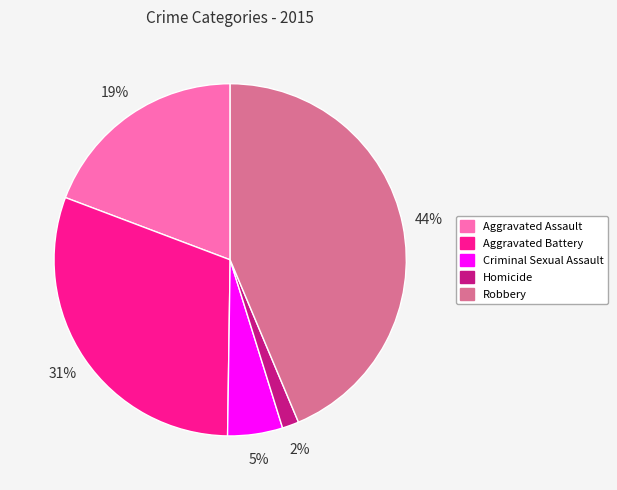

To the nearest percent, what is the combined percentage of Criminal Sexual Assault and Aggravated Battery?

36%